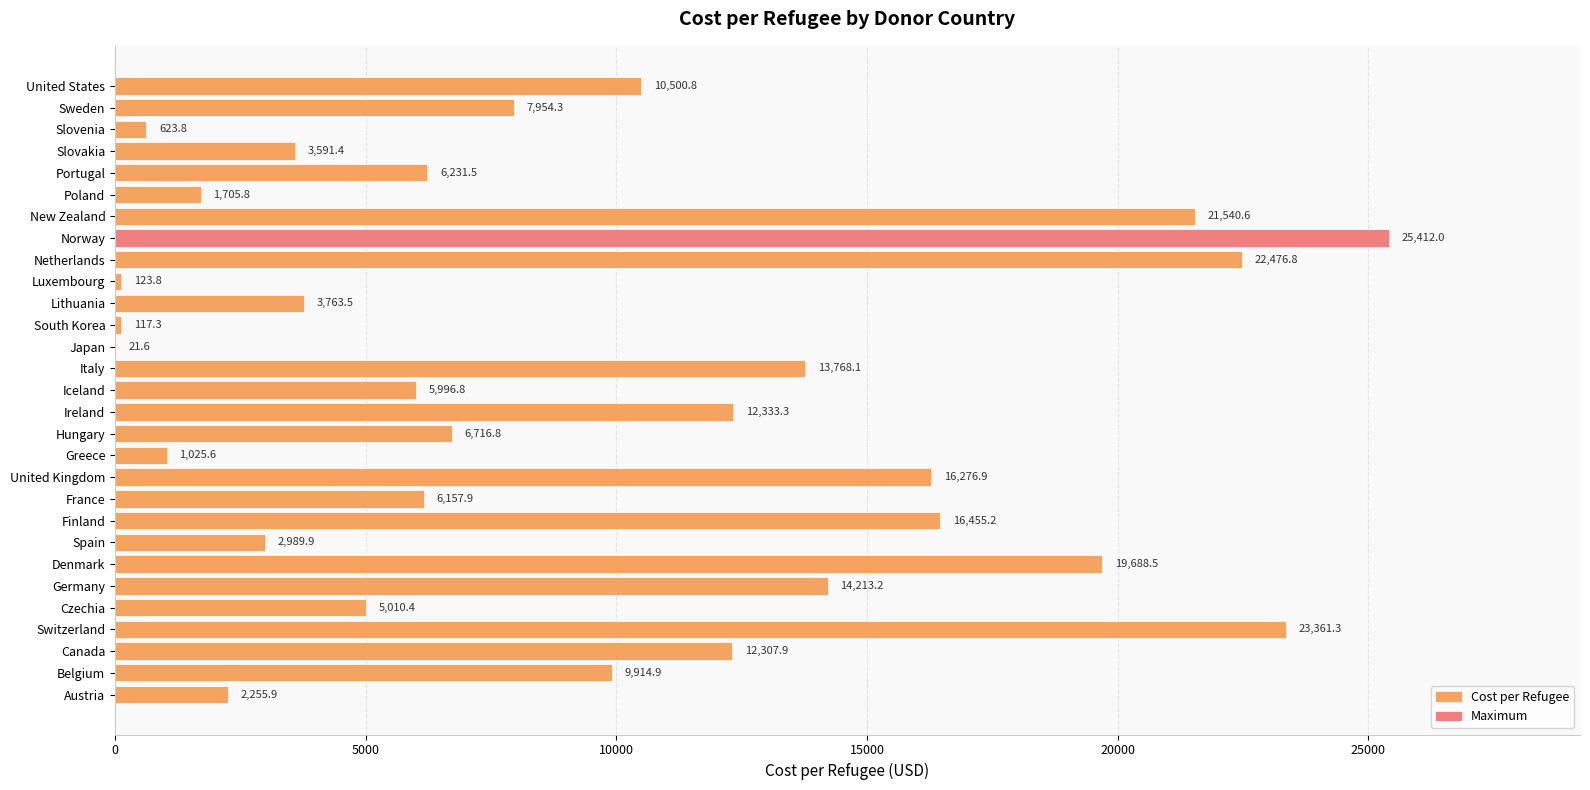

Between New Zealand and Belgium, which is larger?

New Zealand